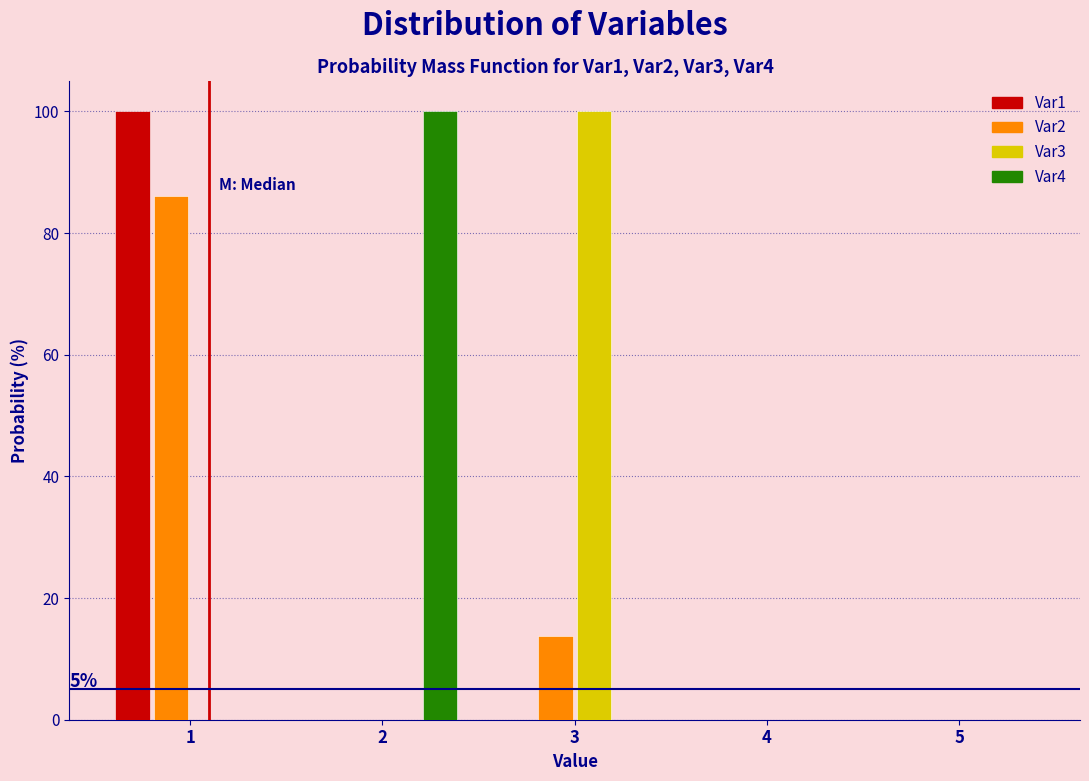

In the Var3 series, which range on the x-axis has the tallest bar?

2.5 to 3.5